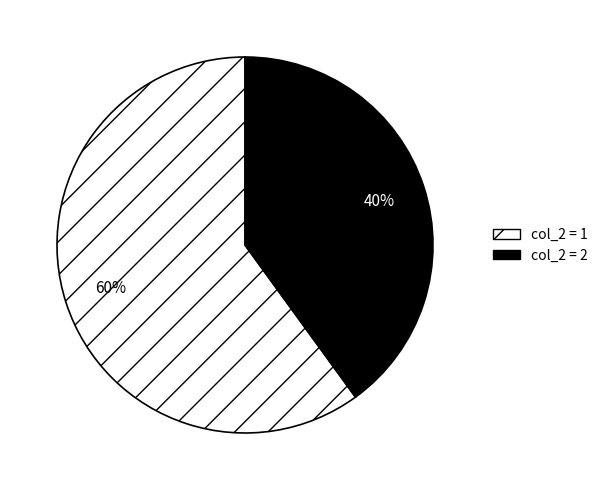

What is the ratio of the value at col_2 = 1 to the value at col_2 = 2?

1.5